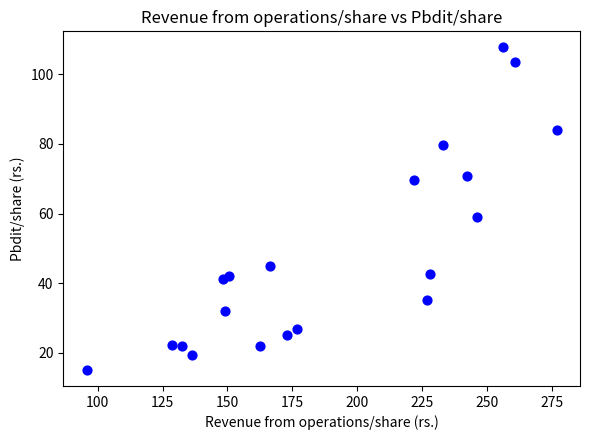

What Y value in the scatter plot is closest to 61?

59.1